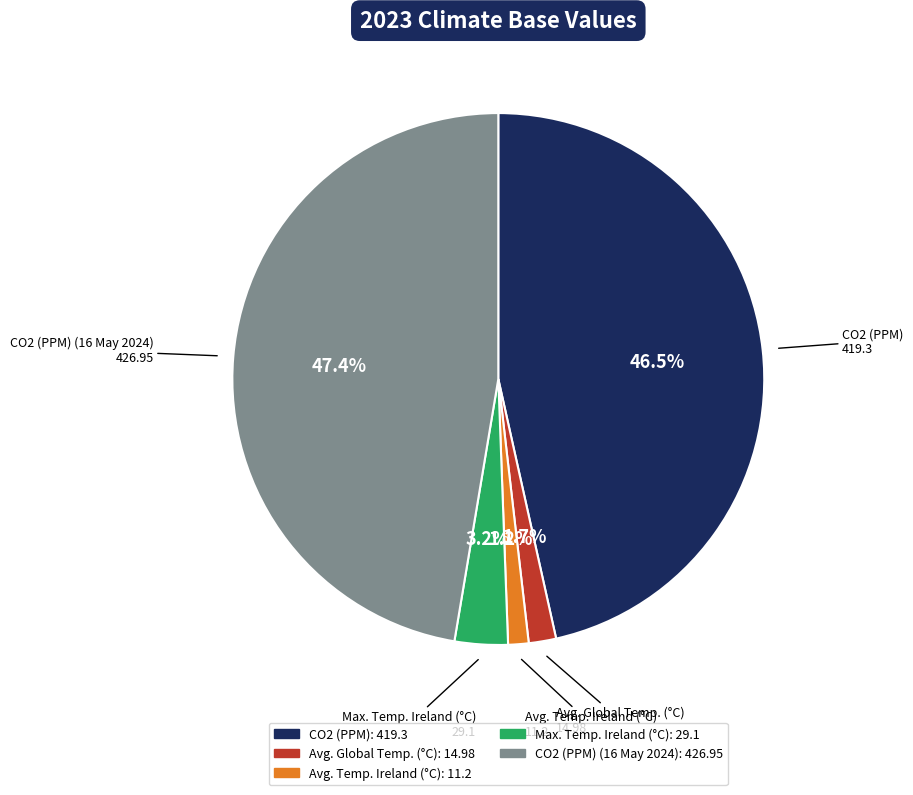

Is there any slice that represents more than half of the pie?

No